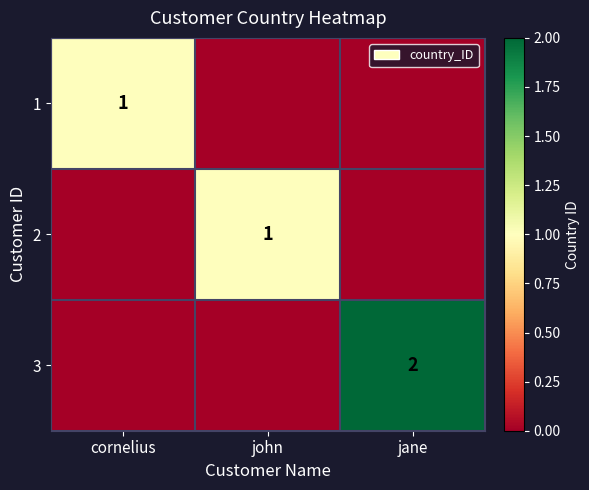

True or false: 1 has a value of 1 at cornelius.

True